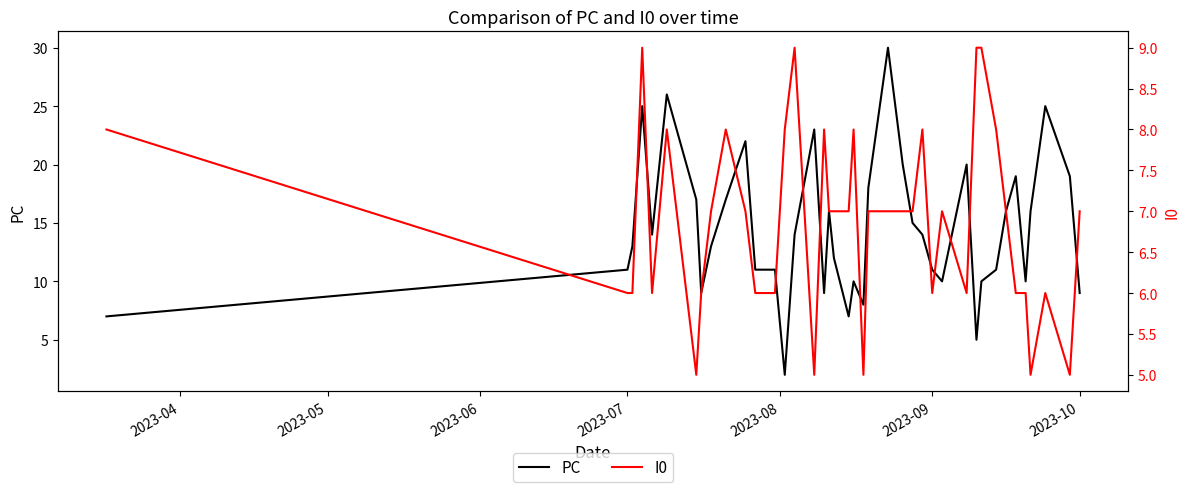

What is the difference between the second highest and second lowest values in the PC series?

21